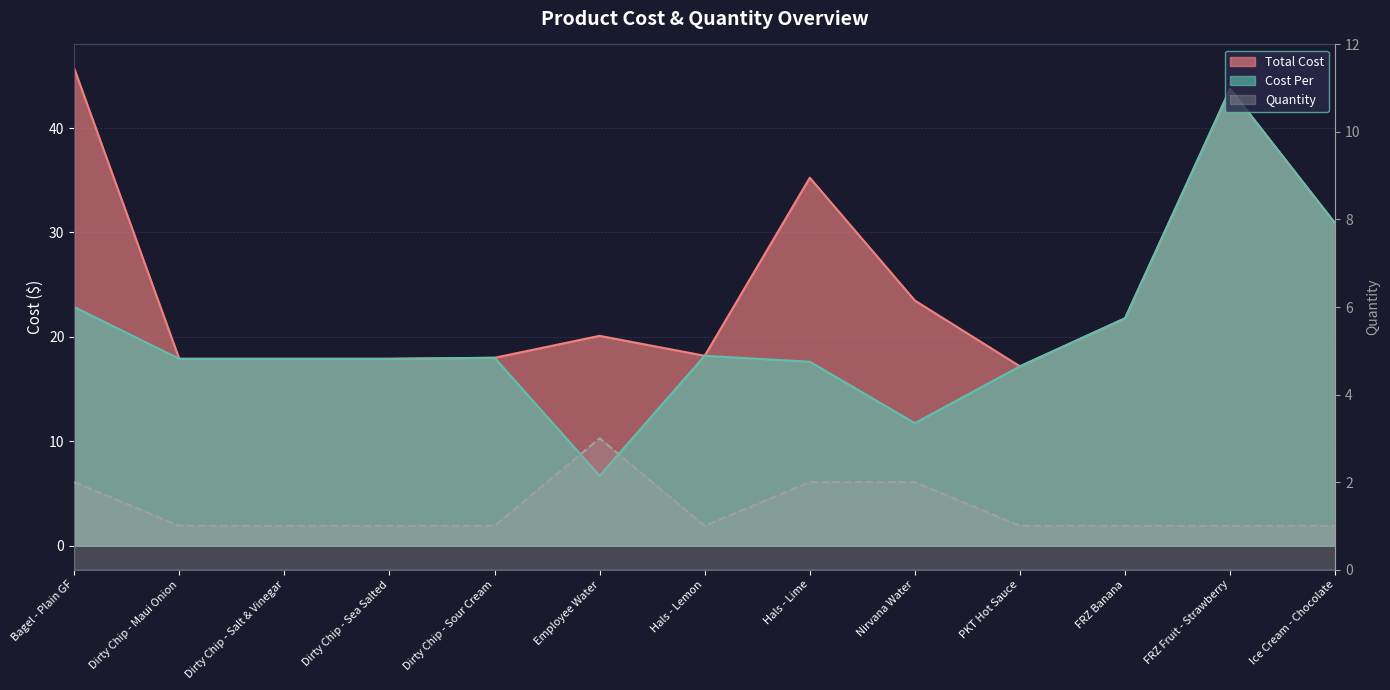

At which category is the sum across all series the highest?

FRZ Fruit - Strawberry